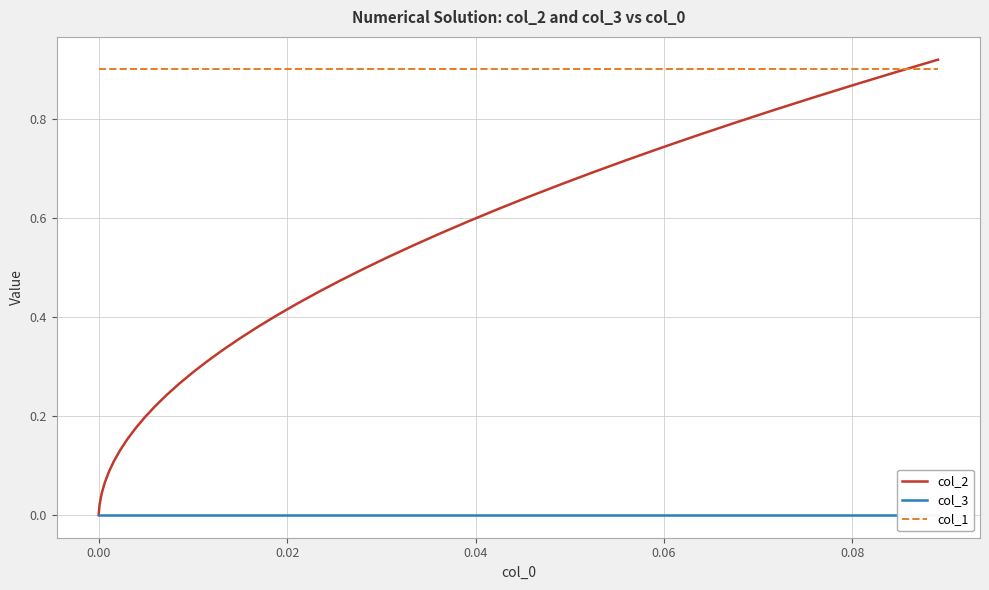

True or false: col_3 and col_1 cross at least once.

False